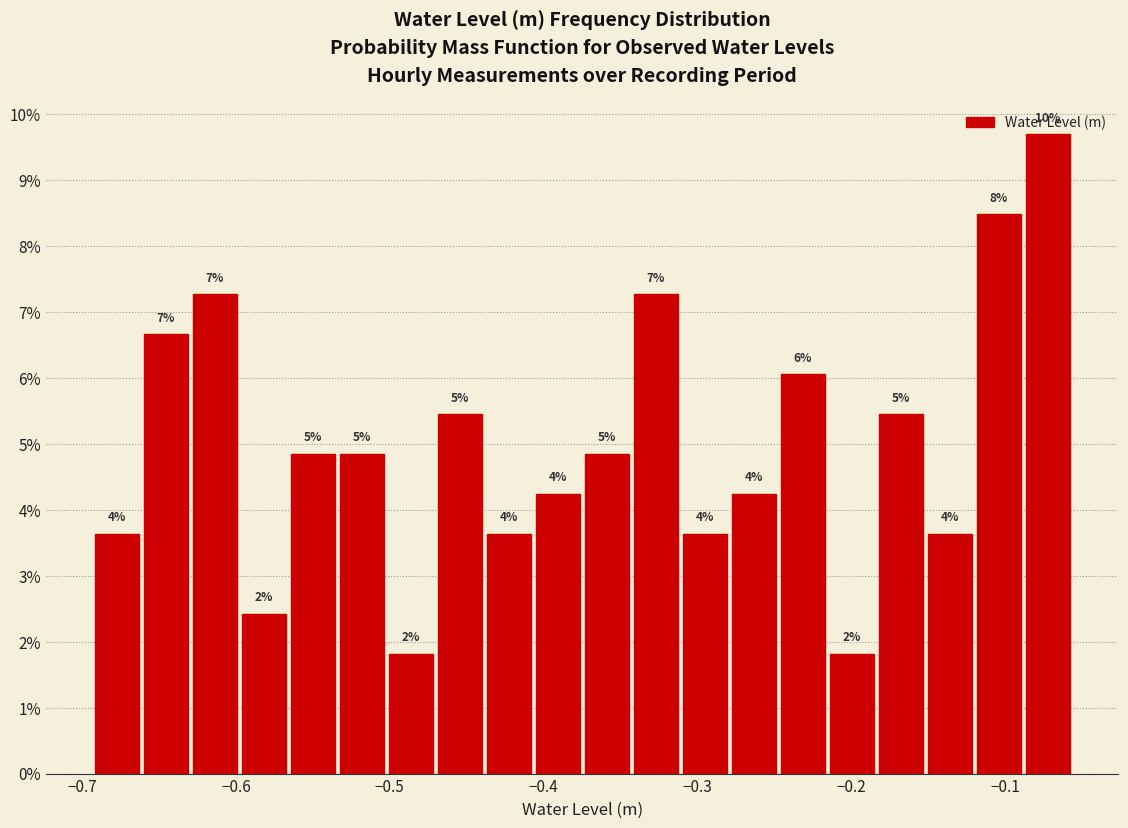

Read against the x-axis, roughly where is the centre of the tallest bar?

-0.07